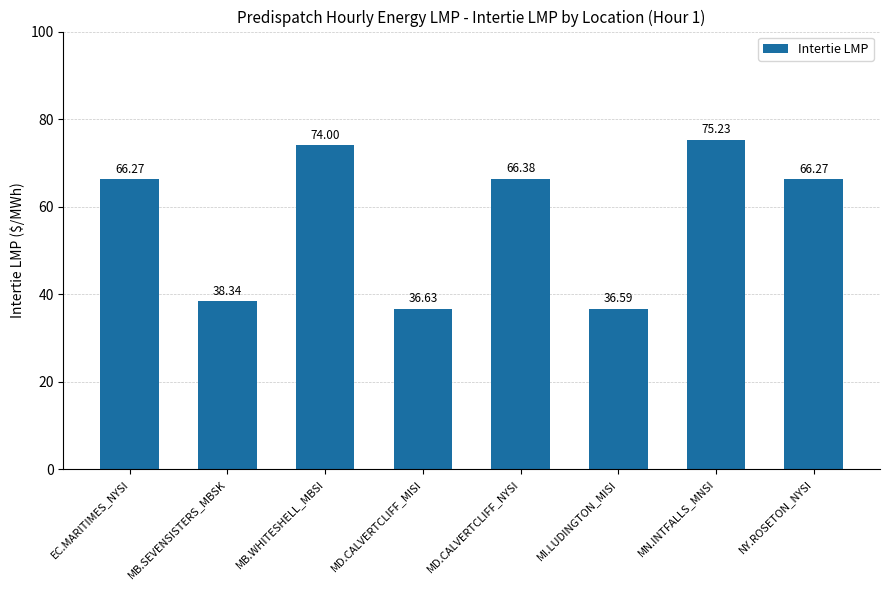

Reading left to right, what are all the values shown in this chart?

66.3	38.3	74.0	36.6	66.4	36.6	75.2	66.3